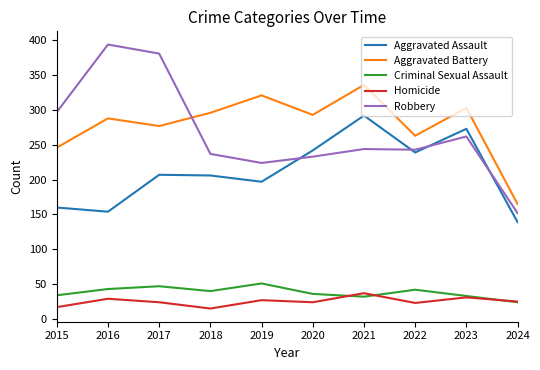

Which series has the widest spread of values?

Robbery